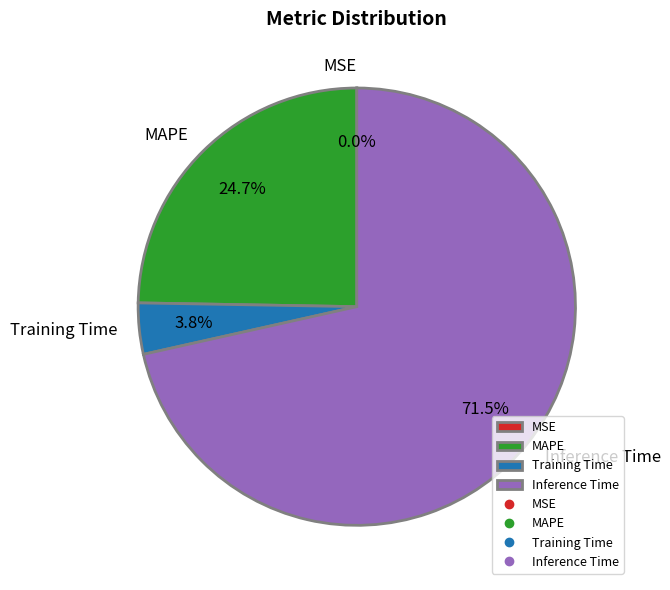

Is the sum of Training Time and Inference Time greater than half?

Yes